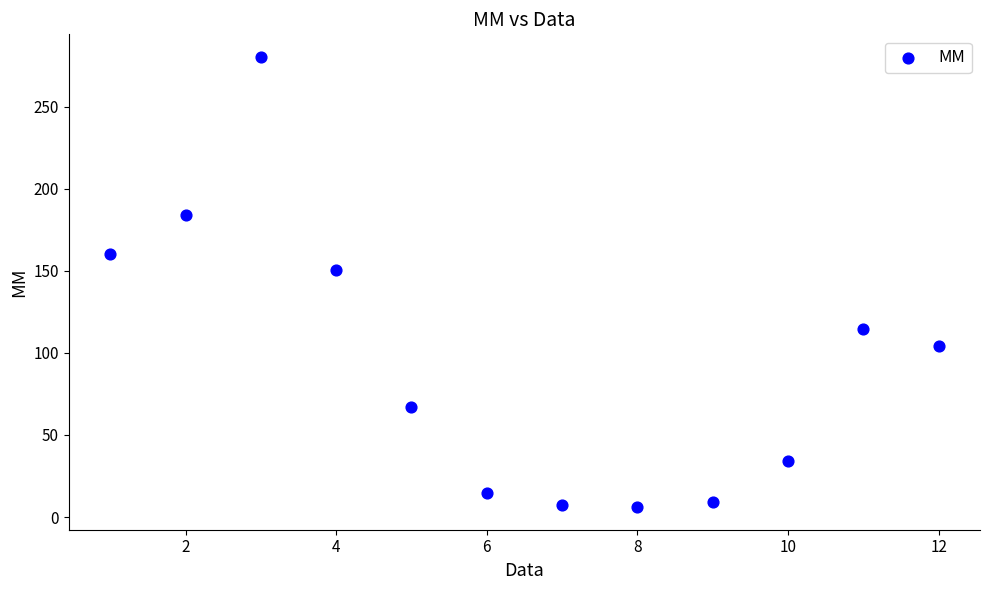

What is the average X value?

6.5